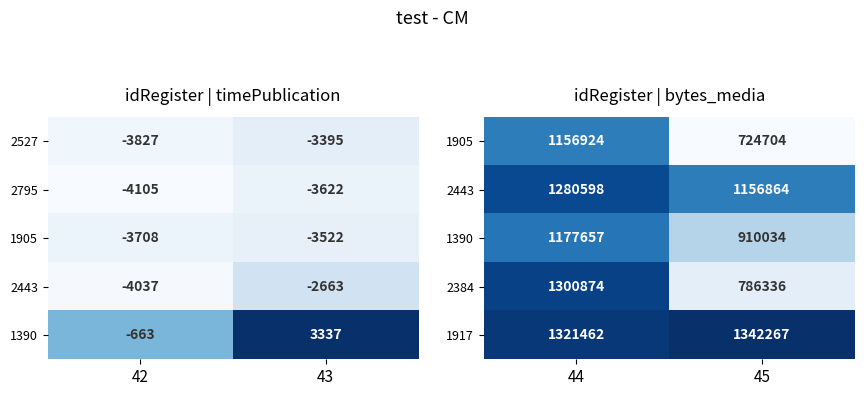

The 2384 series shows 1300874 at 44. True or false?

True